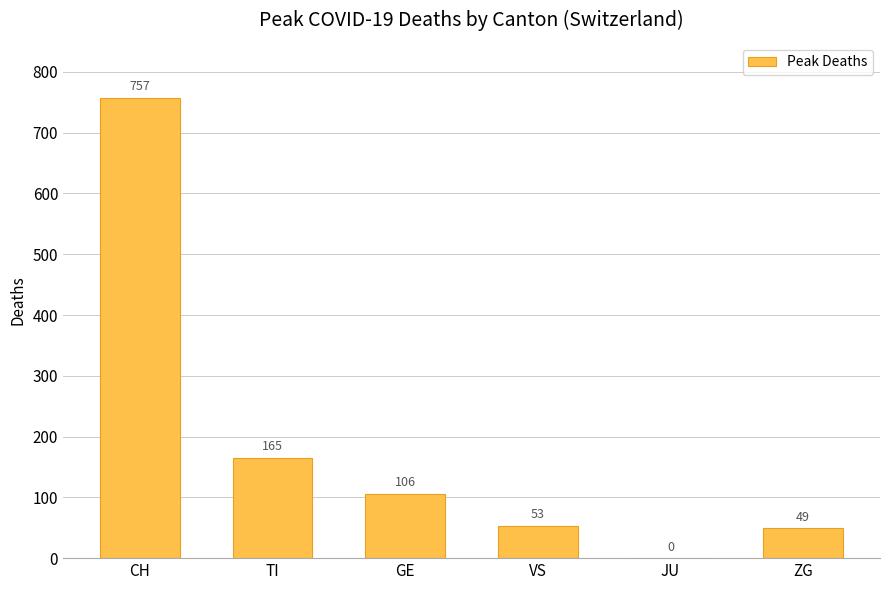

Reading left to right, list all the values displayed in this chart.

CH=757	TI=165	GE=106	VS=53	JU=0	ZG=49